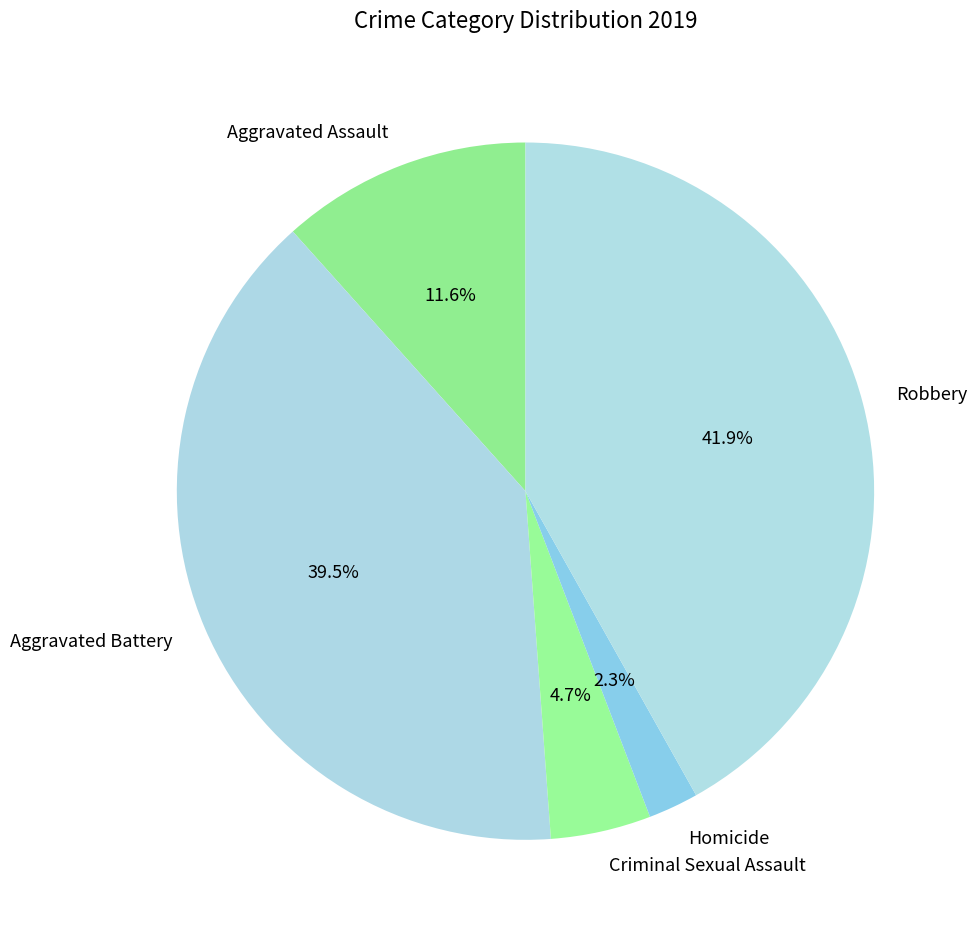

True or false: Homicide accounts for 2% of the total.

True